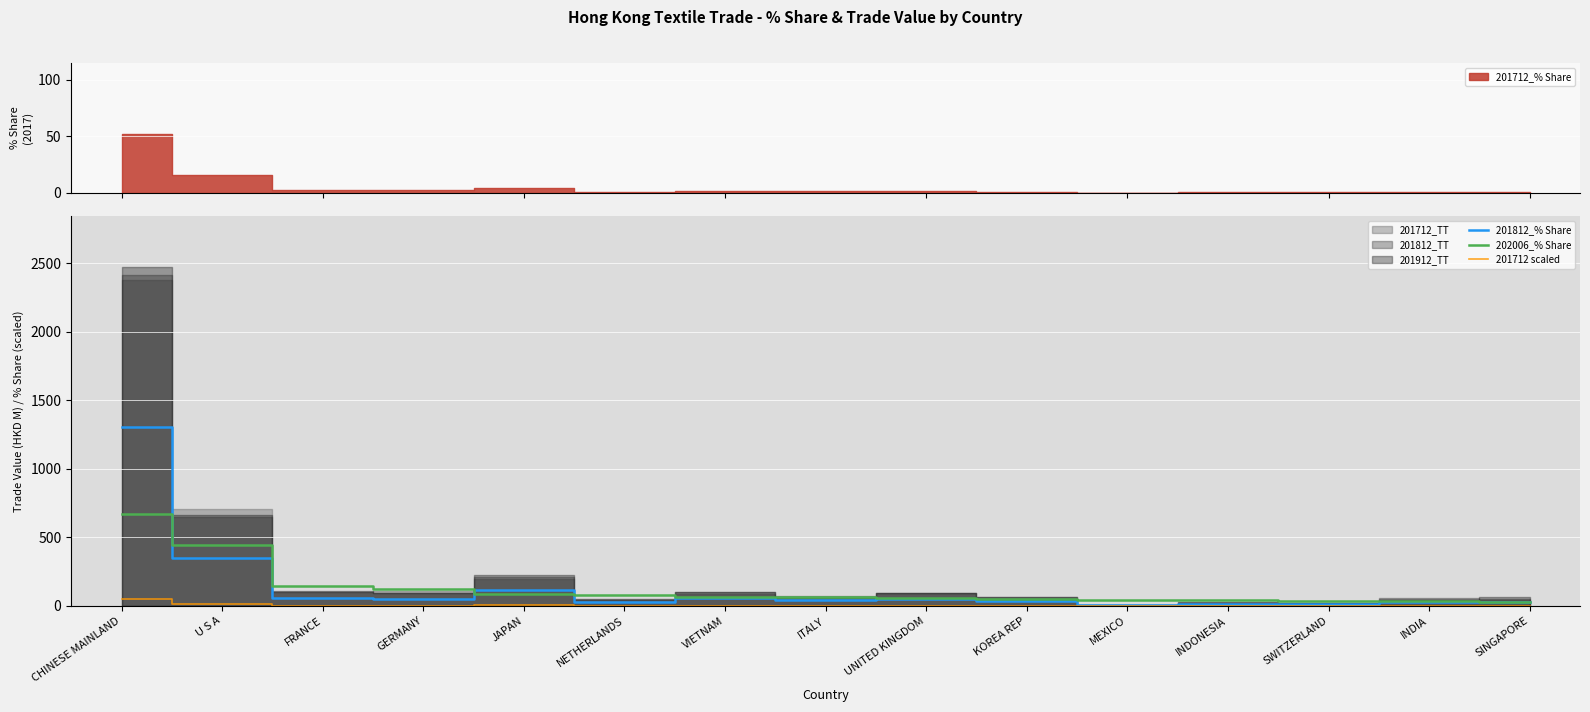

True or false: 201712 scaled and 202006_% Share intersect in this chart.

False